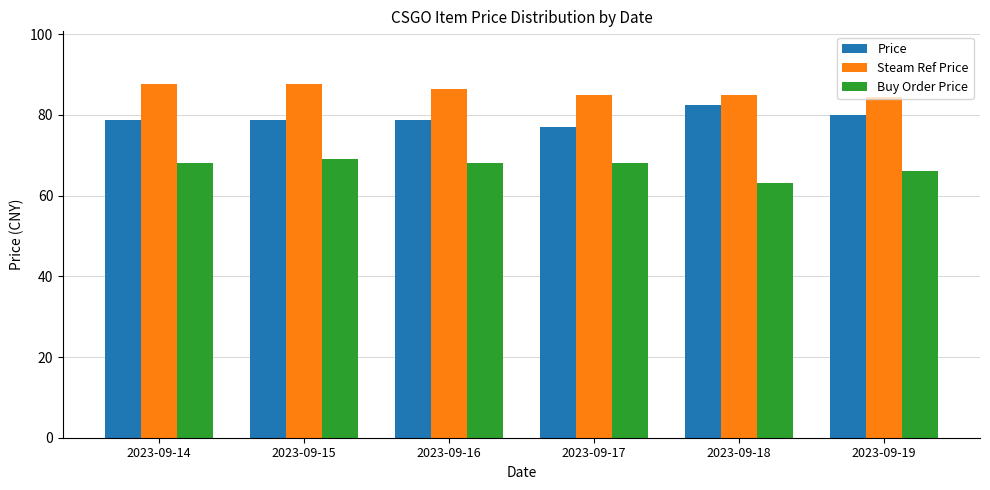

Are the bars horizontal?

No